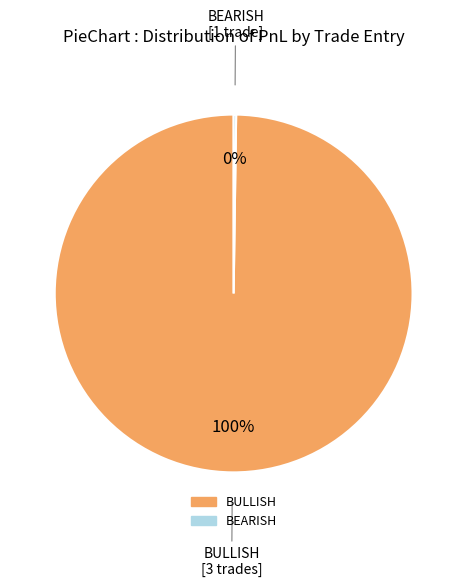

To the nearest percent, what is the difference between the largest and smallest slice percentages?

100%